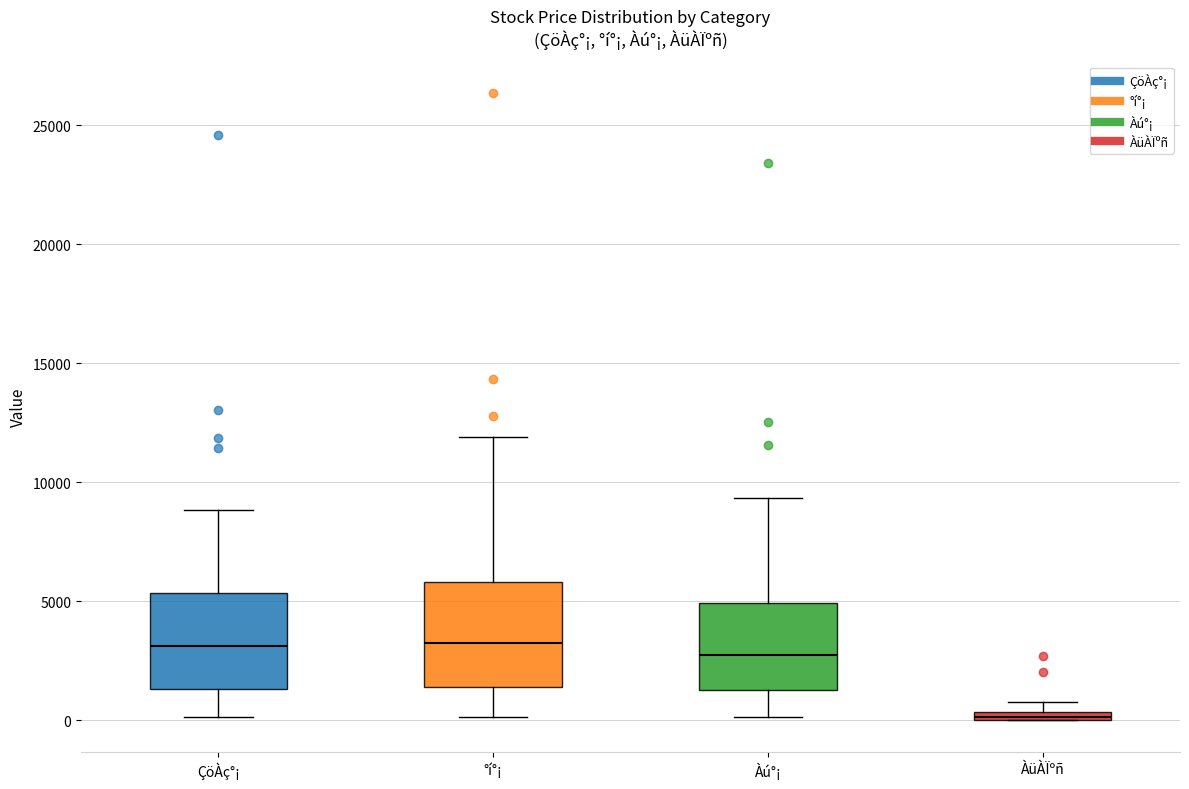

Which box has the lowest median line?

ÀüÀÏºñ